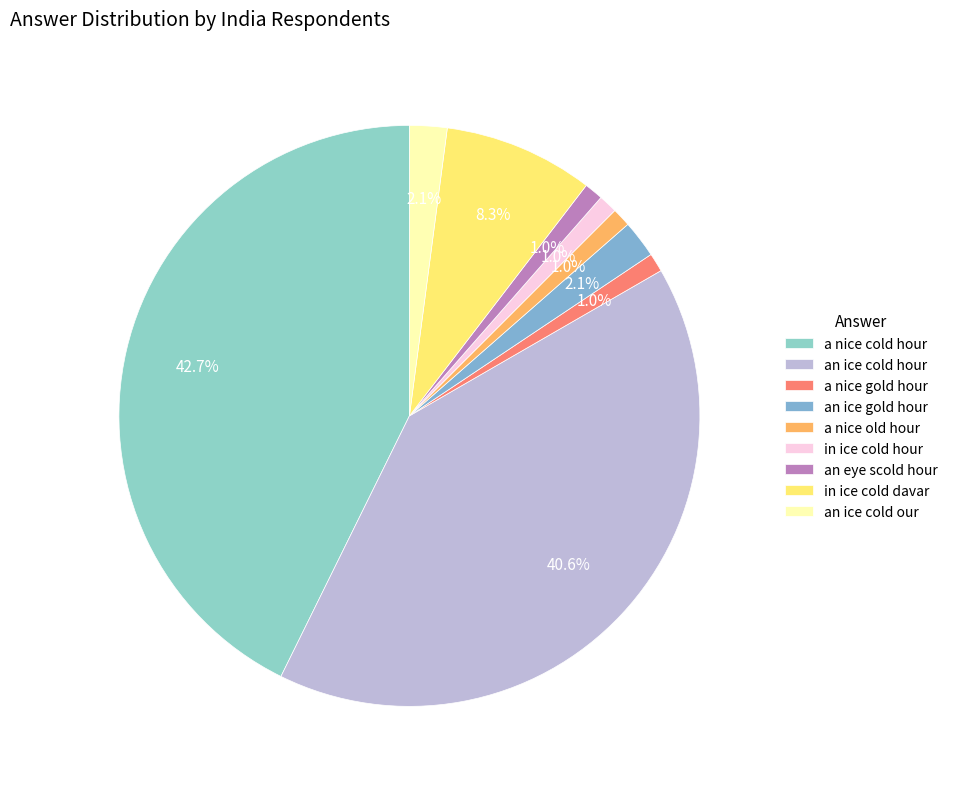

To the nearest percent, what is the average slice percentage?

11%